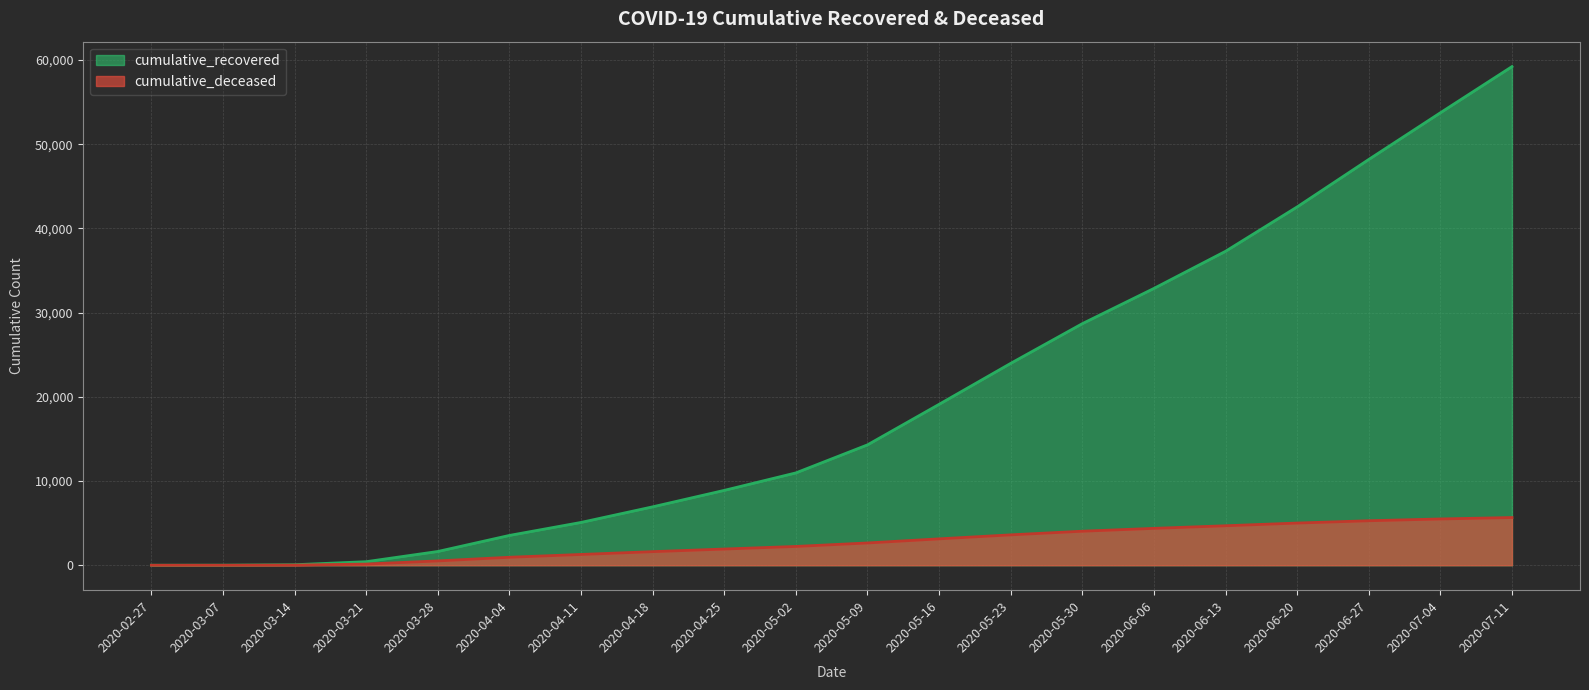

True or false: cumulative_recovered and cumulative_deceased cross at least once.

False